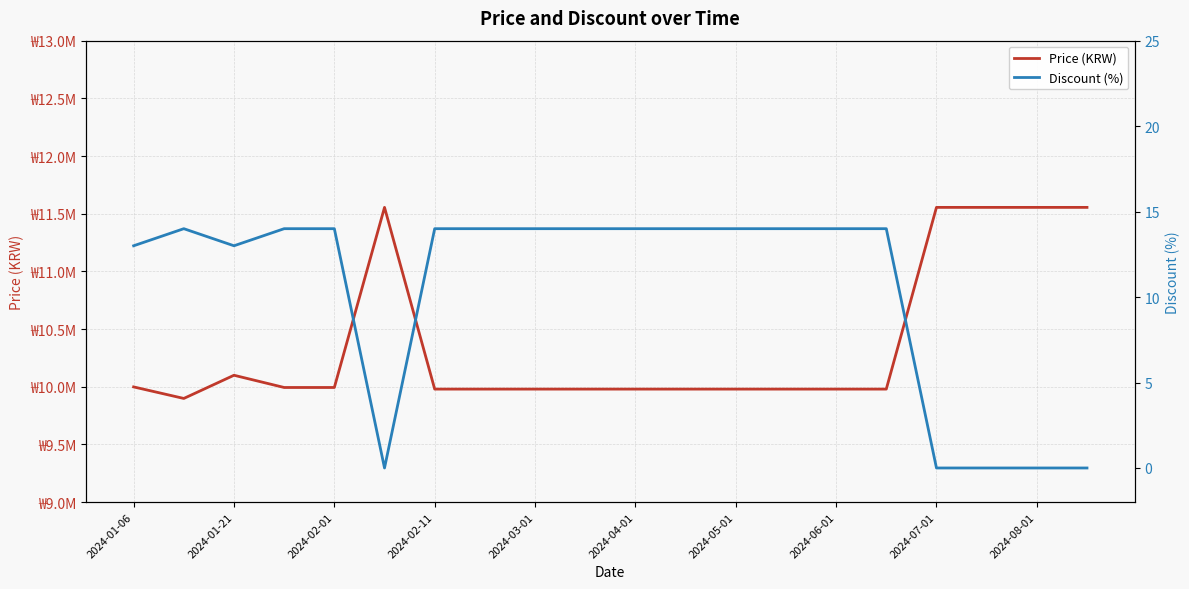

Read the Price (KRW) value at 2024-07-01, to the nearest 50.

11555000